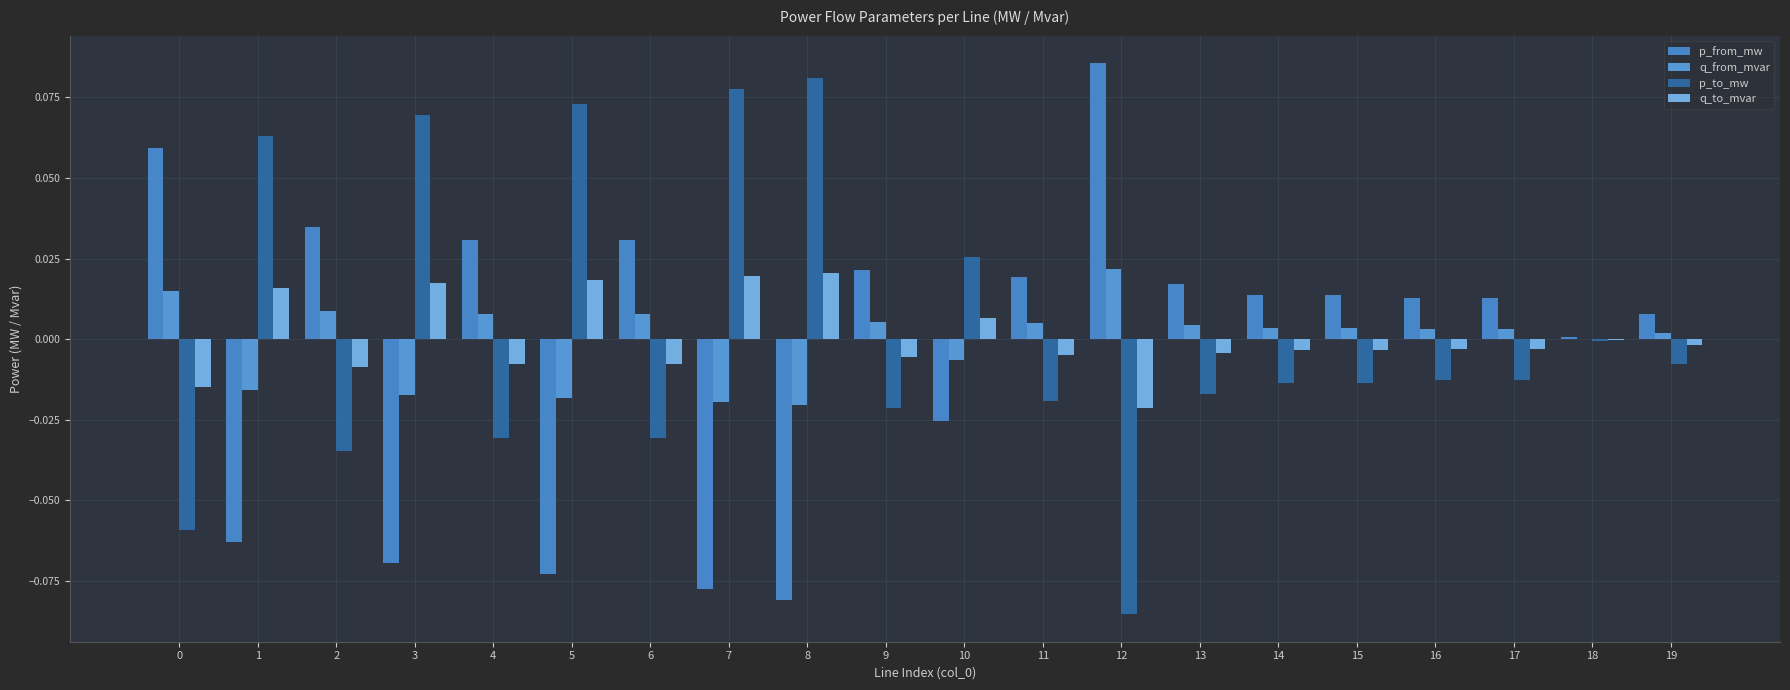

Reading left to right, transcribe all the data shown in this chart.

p_from_mw: 0=0.1	1=-0.1	2=0.0	3=-0.1	4=0.0	5=-0.1	6=0.0	7=-0.1	8=-0.1	9=0.0	10=-0.0	11=0.0	12=0.1	13=0.0	14=0.0	15=0.0	16=0.0	17=0.0	18=0.0	19=0.0
q_from_mvar: 0=0.0	1=-0.0	2=0.0	3=-0.0	4=0.0	5=-0.0	6=0.0	7=-0.0	8=-0.0	9=0.0	10=-0.0	11=0.0	12=0.0	13=0.0	14=0.0	15=0.0	16=0.0	17=0.0	18=0.0	19=0.0
p_to_mw: 0=-0.1	1=0.1	2=-0.0	3=0.1	4=-0.0	5=0.1	6=-0.0	7=0.1	8=0.1	9=-0.0	10=0.0	11=-0.0	12=-0.1	13=-0.0	14=-0.0	15=-0.0	16=-0.0	17=-0.0	18=-0.0	19=-0.0
q_to_mvar: 0=-0.0	1=0.0	2=-0.0	3=0.0	4=-0.0	5=0.0	6=-0.0	7=0.0	8=0.0	9=-0.0	10=0.0	11=-0.0	12=-0.0	13=-0.0	14=-0.0	15=-0.0	16=-0.0	17=-0.0	18=-0.0	19=-0.0